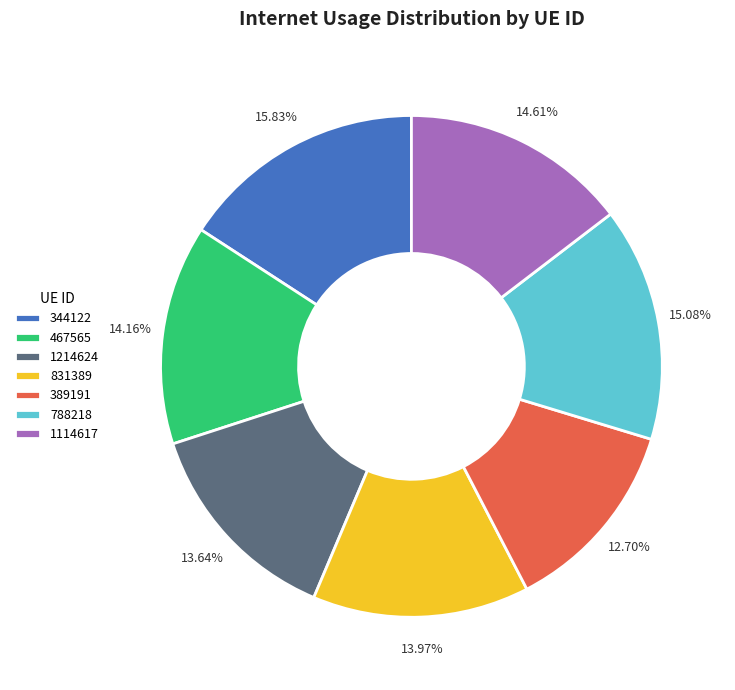

To the nearest percent, what is the difference between the largest and smallest slice percentages?

3%